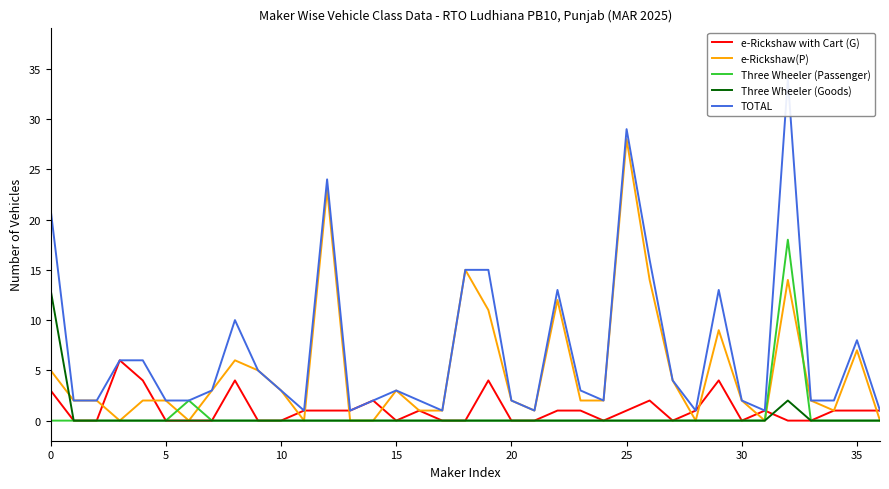

What is the maximum value for e-Rickshaw(P)?

28